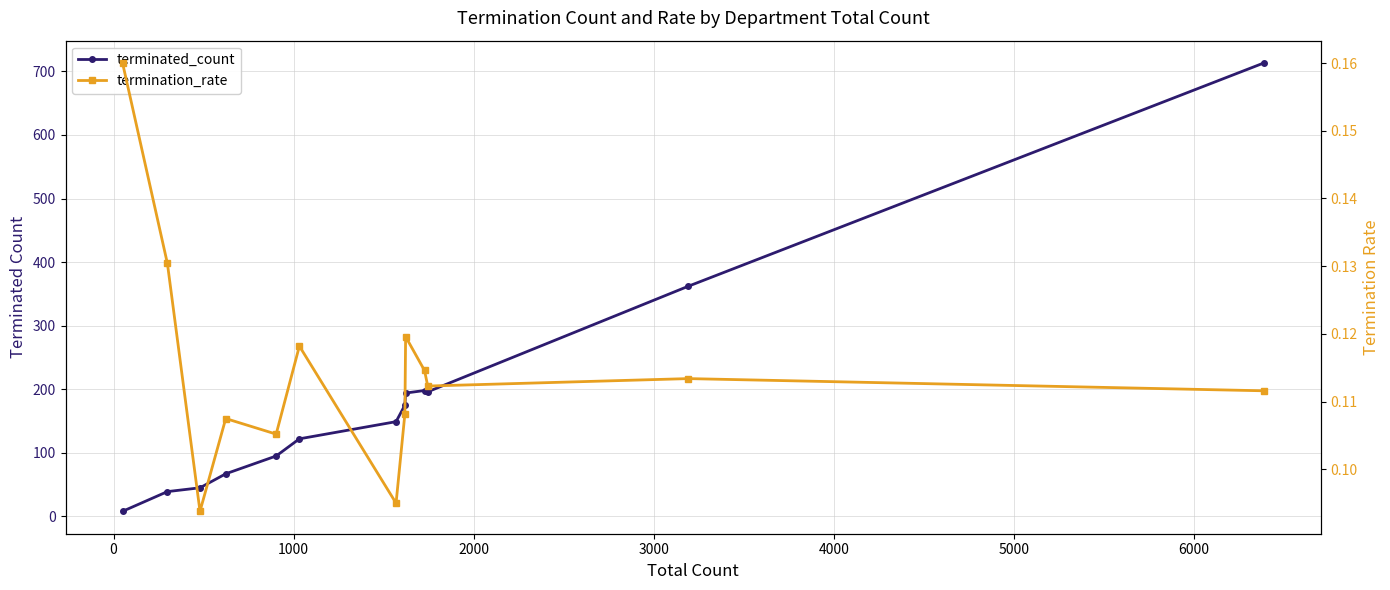

Rank the series by their maximum value, from lowest to highest.

termination_rate, terminated_count